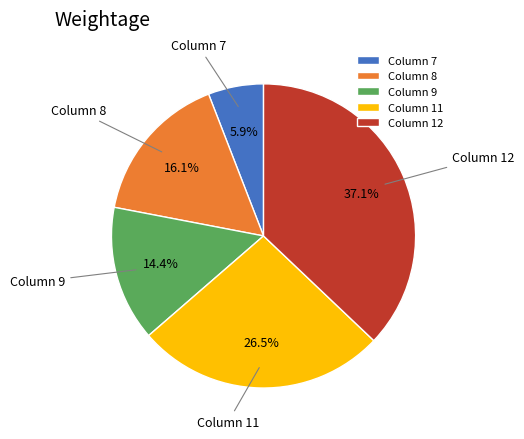

Which category has the biggest portion of the pie?

Column 12